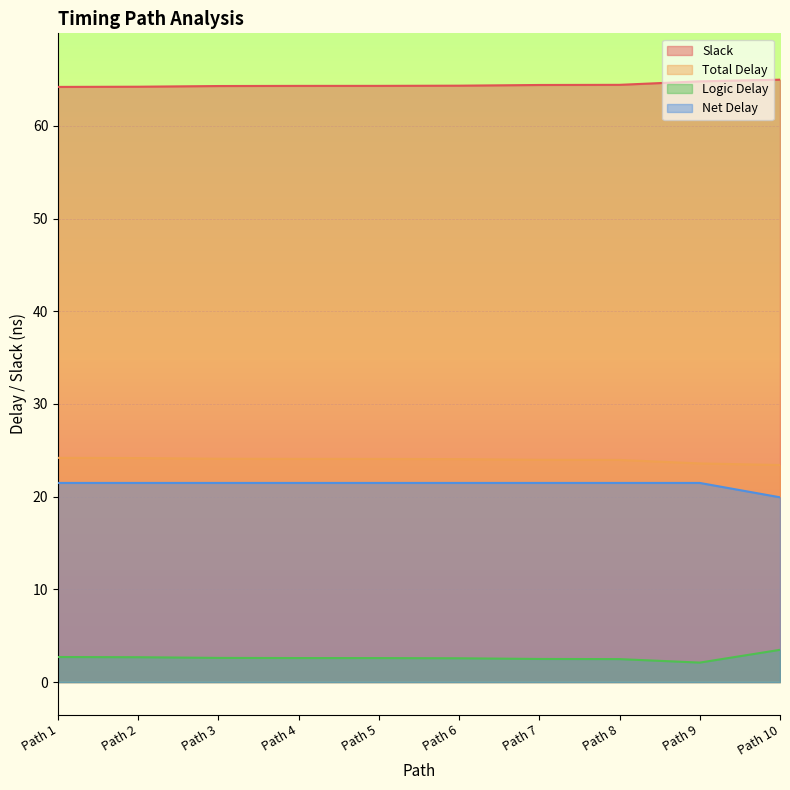

Where is Total Delay nearest to the value 23?

Path 10